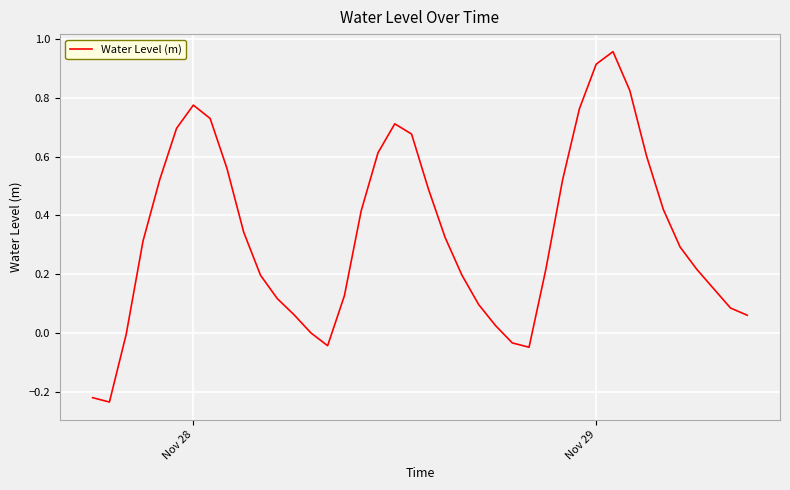

What is the difference between the maximum and minimum values?

1.2